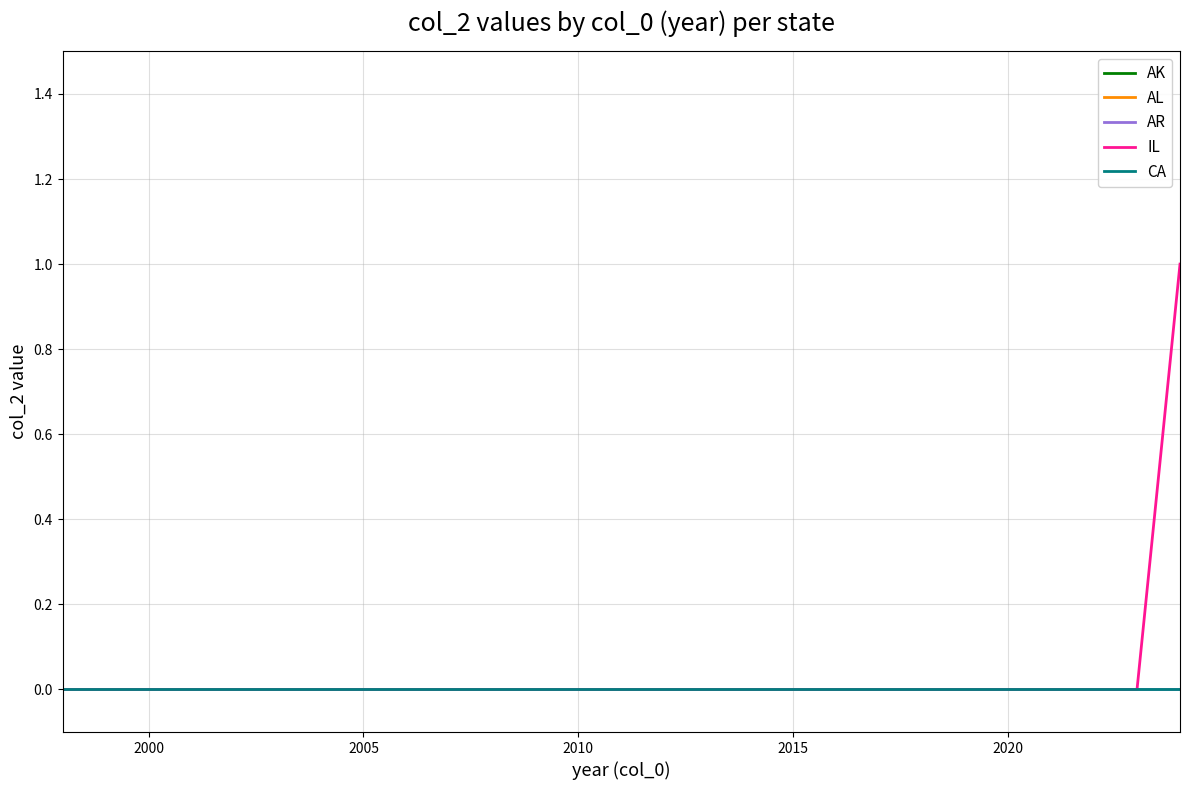

True or false: AK and CA cross at least once.

False